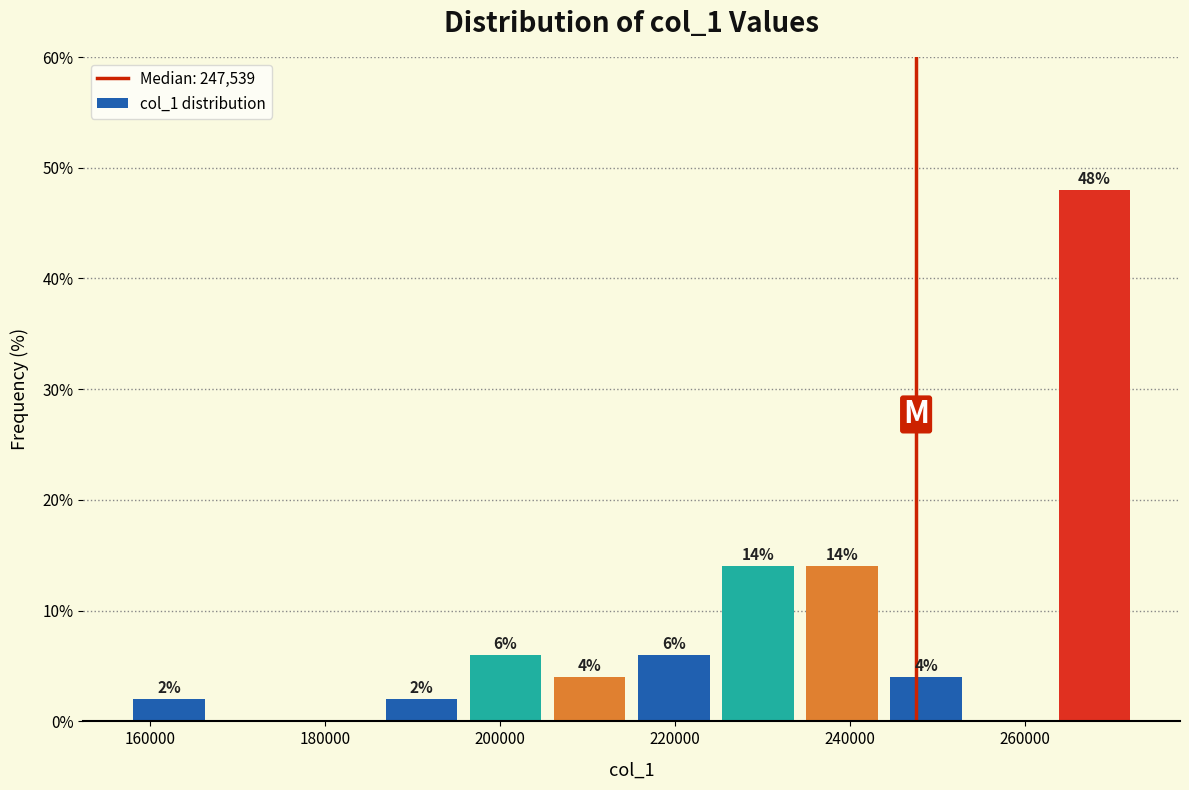

Which range on the x-axis has the tallest bar?

264000 to 272000